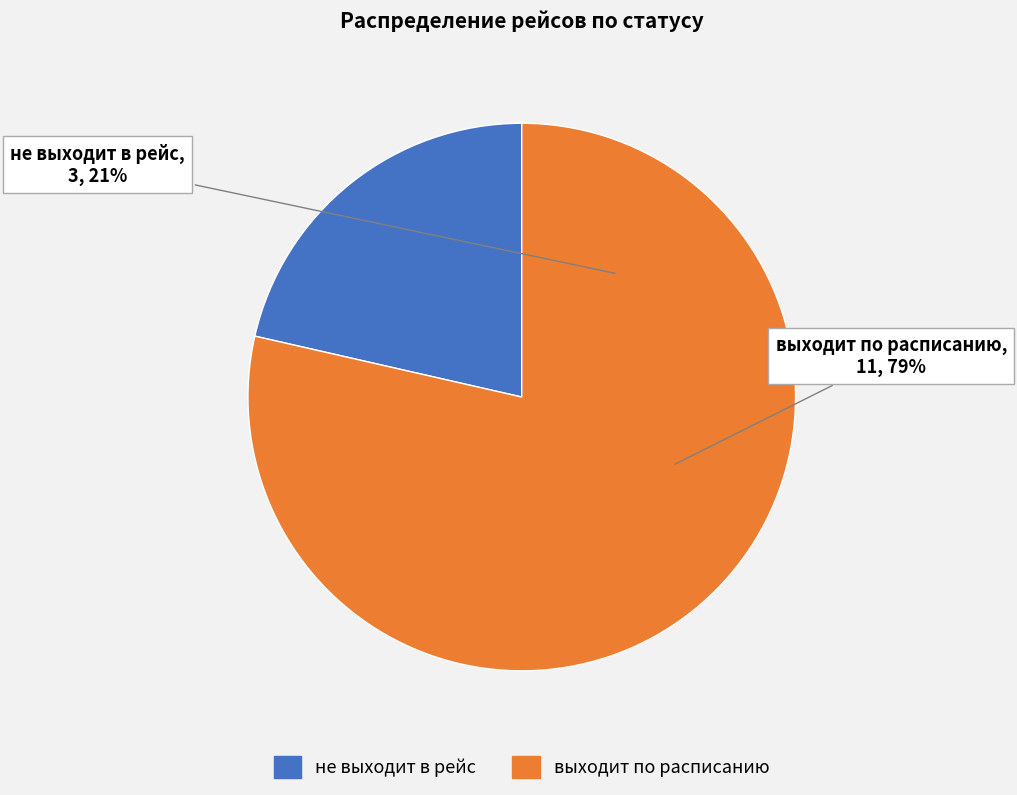

How many segments does this pie chart have?

2